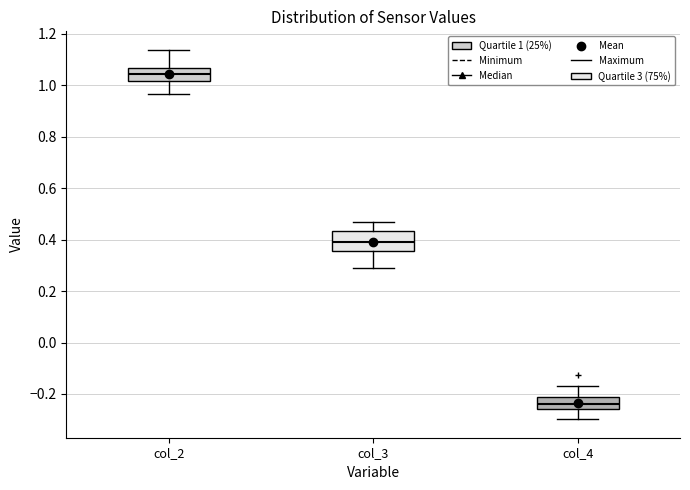

Which box is the tallest, from its lower edge to its upper edge?

col_3